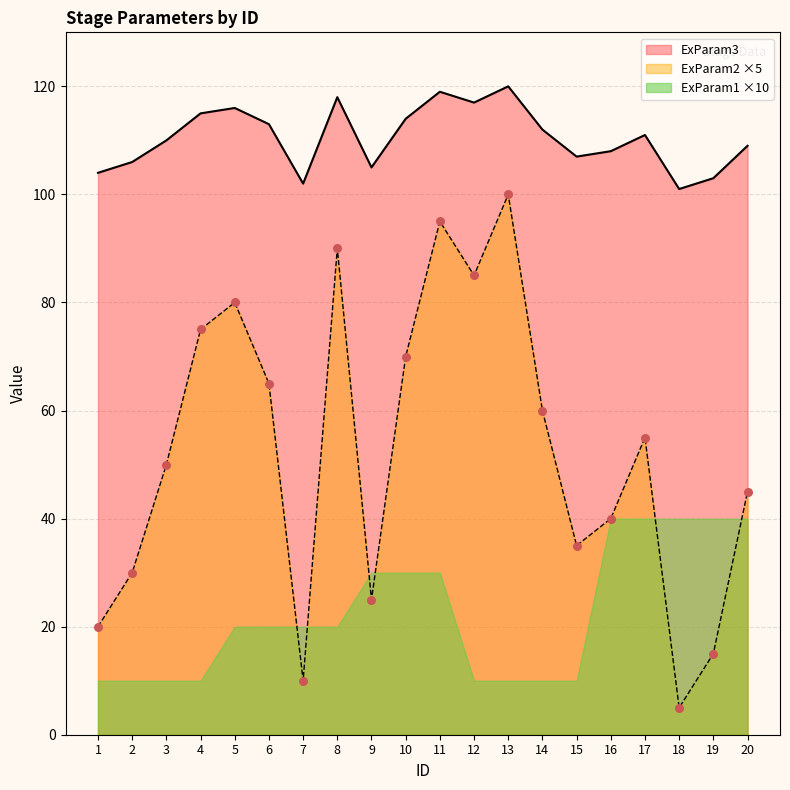

True or false: ExParam3 and ExParam2 ×5 intersect in this chart.

False